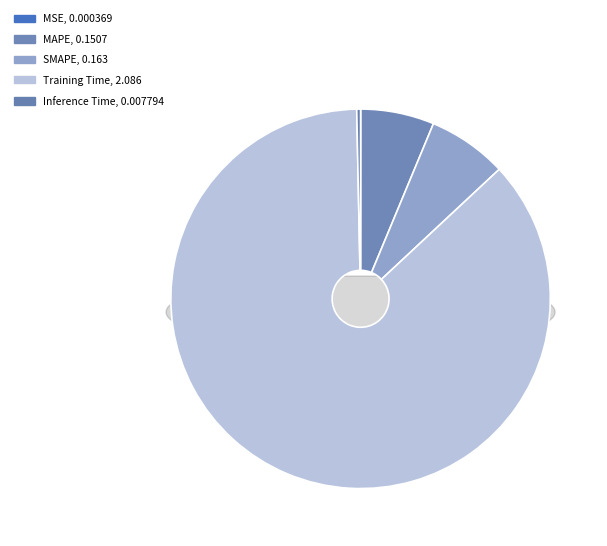

Which has a higher value, Training Time or MSE?

Training Time